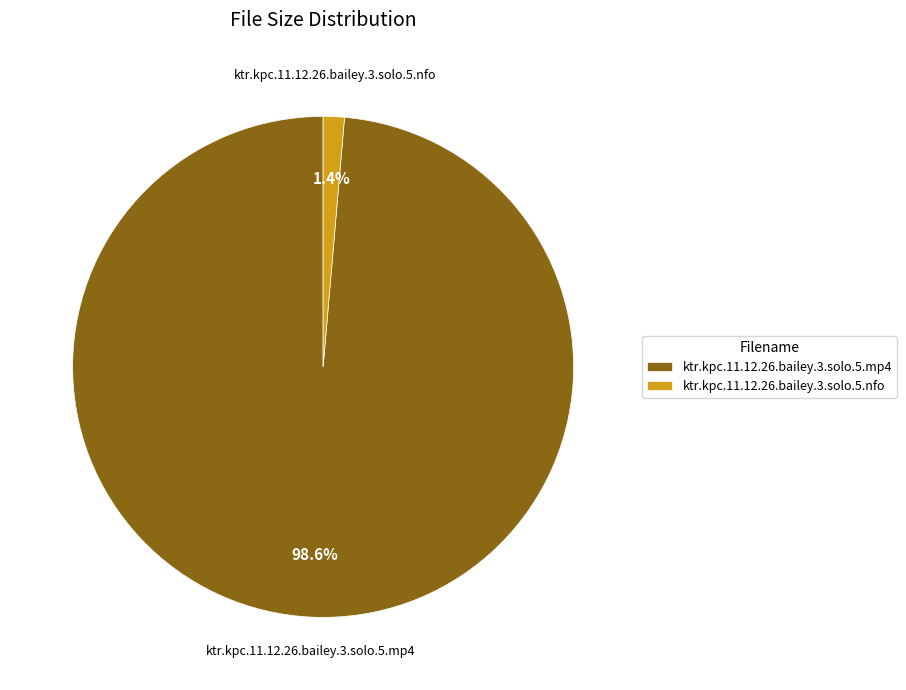

Combined, what portion of the pie is ktr.kpc.11.12.26.bailey.3.solo.5.mp4 and ktr.kpc.11.12.26.bailey.3.solo.5.nfo?

100.0%